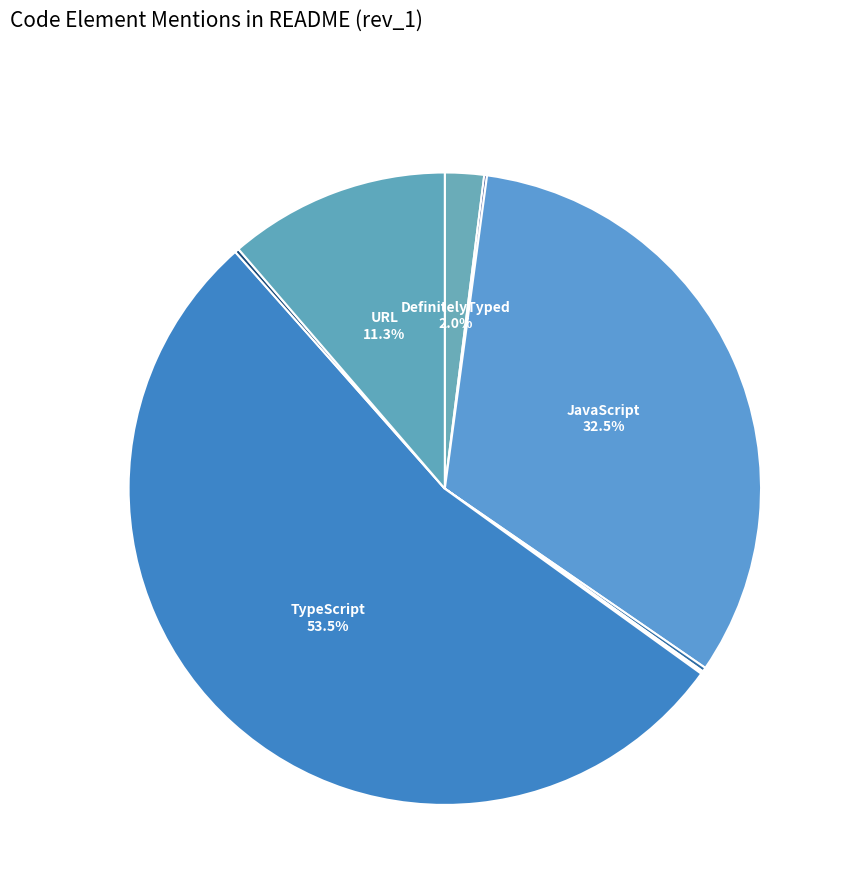

Rank the categories by value from highest to lowest.

TypeScript, JavaScript, URL, DefinitelyTyped, PR, TypeStrong, GitHub, README, THE